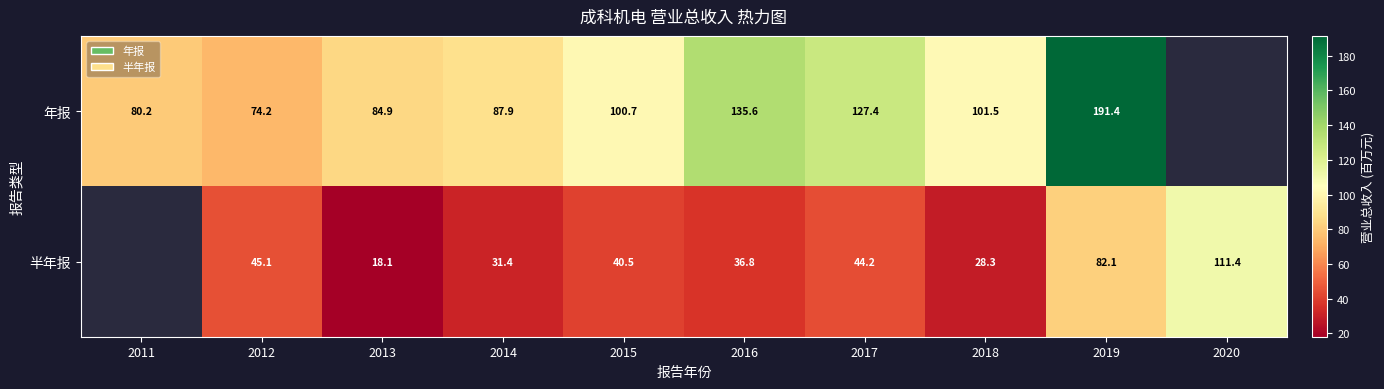

Rank the series at 2015 from lowest to highest value.

半年报, 年报